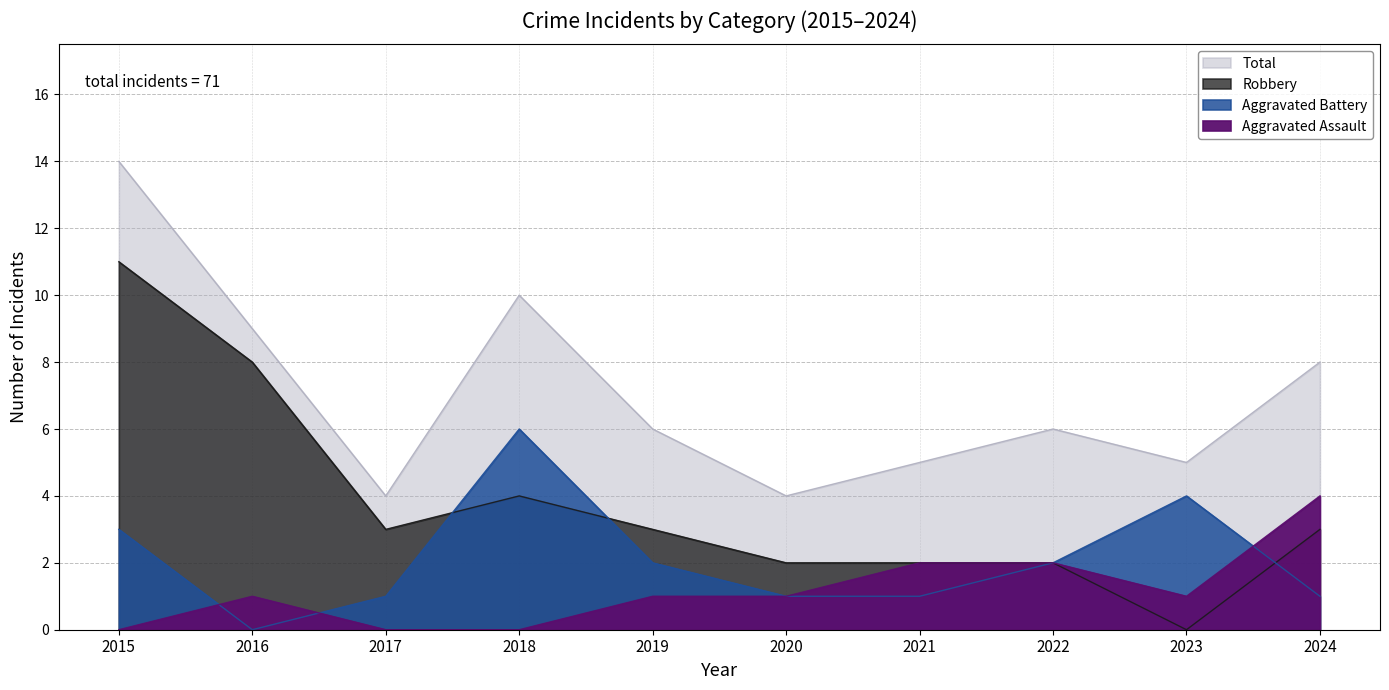

Which has a higher value, 2024 or 2021?

2024